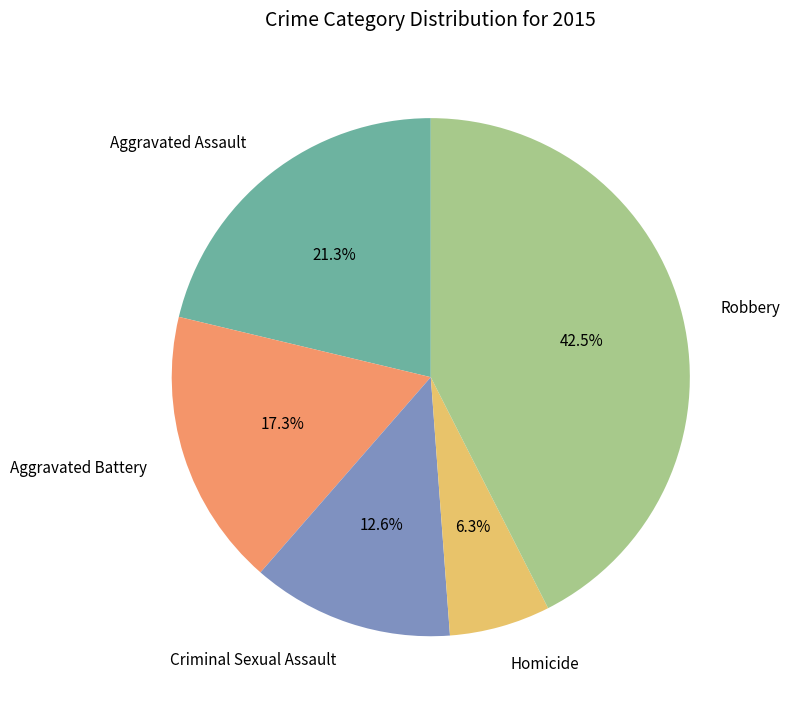

Does Aggravated Assault account for over 50% of the chart?

No